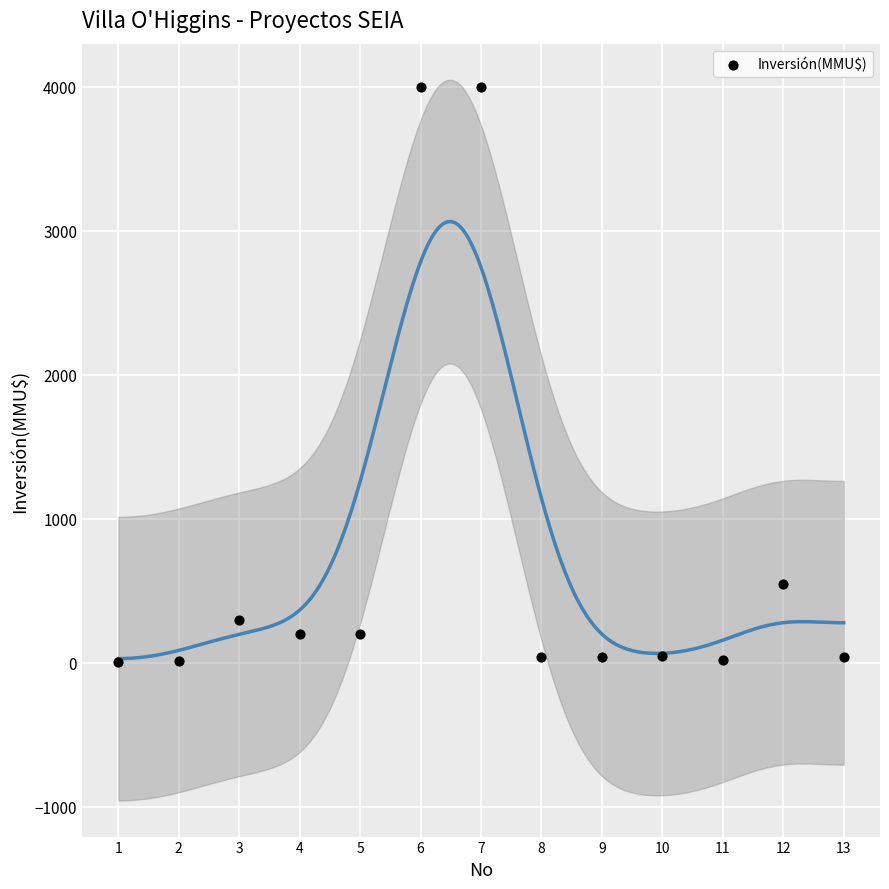

What Y value in the scatter plot is closest to 2001?

550.0